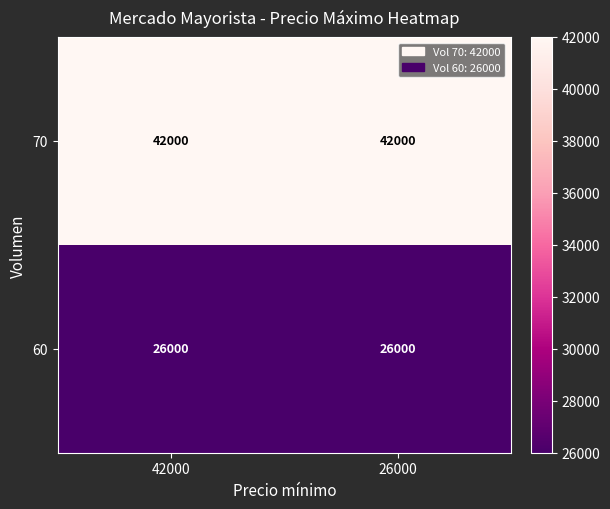

What is the maximum value shown in the chart?

42000